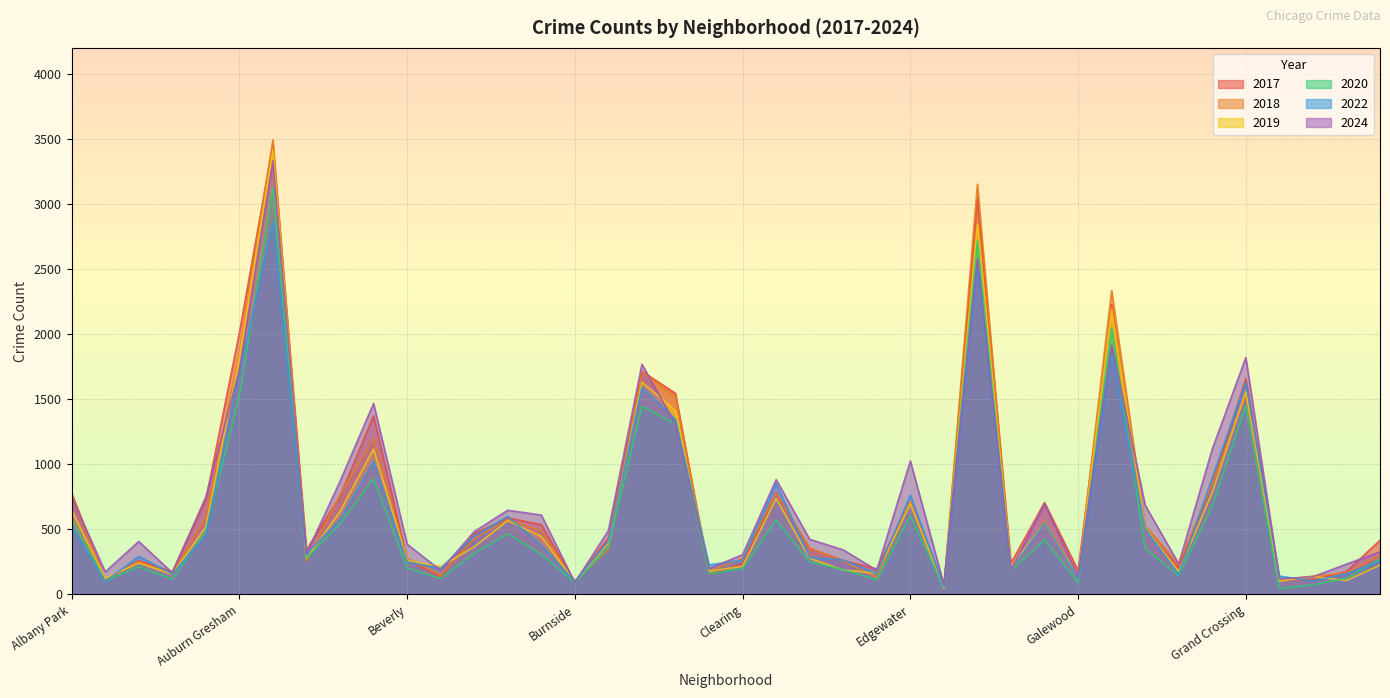

What is the spread (max minus min) of values at Austin?

630